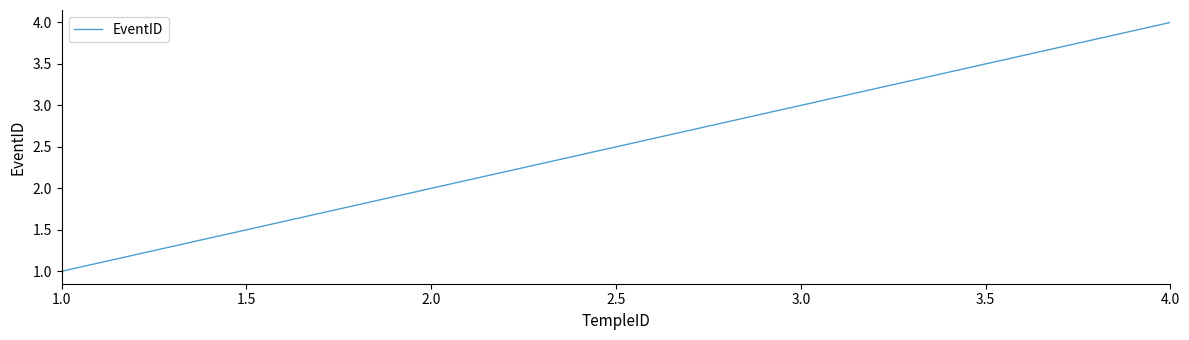

The value at 4.0 is 1. True or false?

False